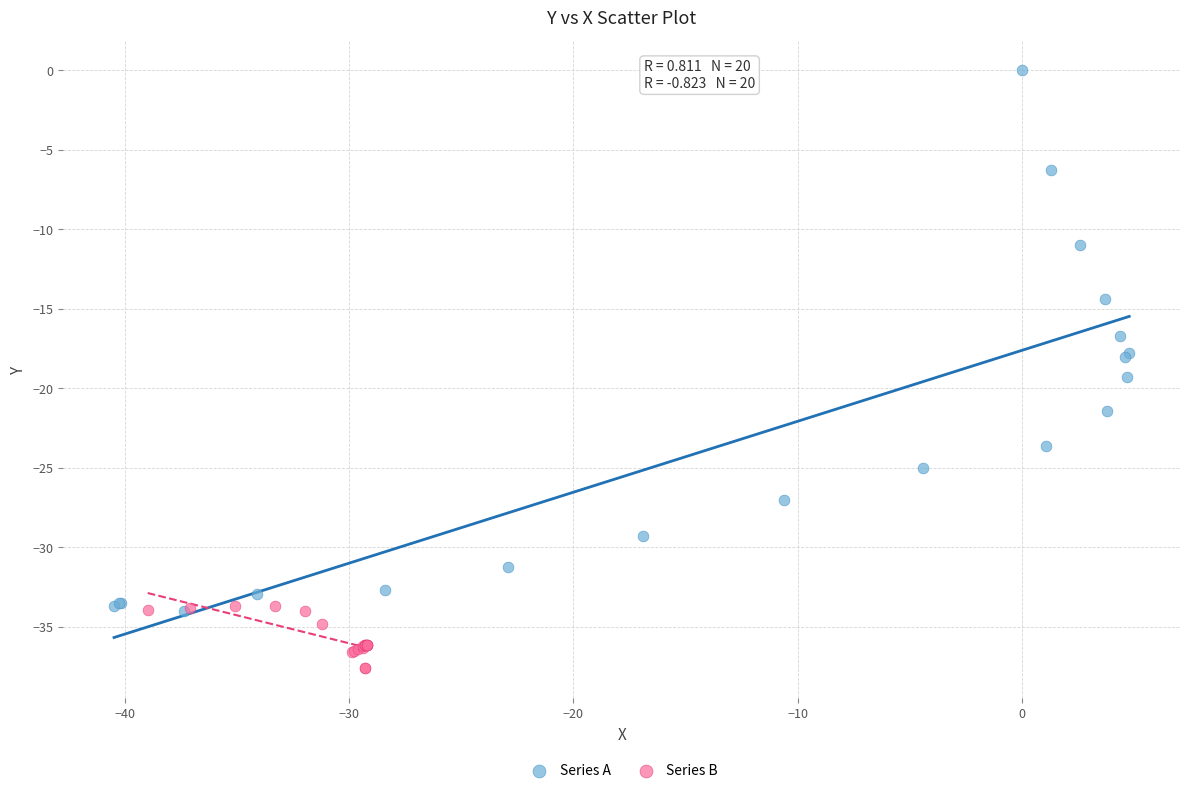

Which series has the widest spread of Y values?

Series A